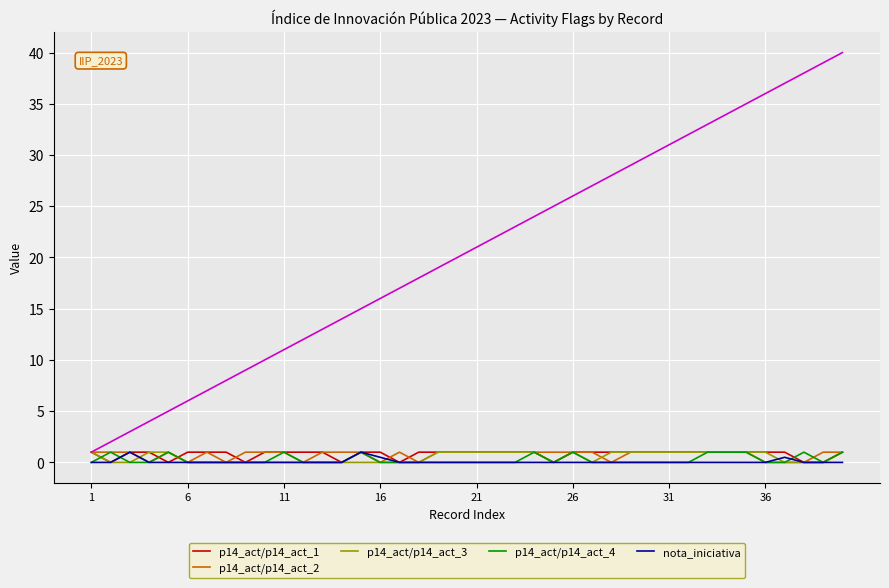

Is it true that p14_act/p14_act_4 equals 1.0 at 11?

True